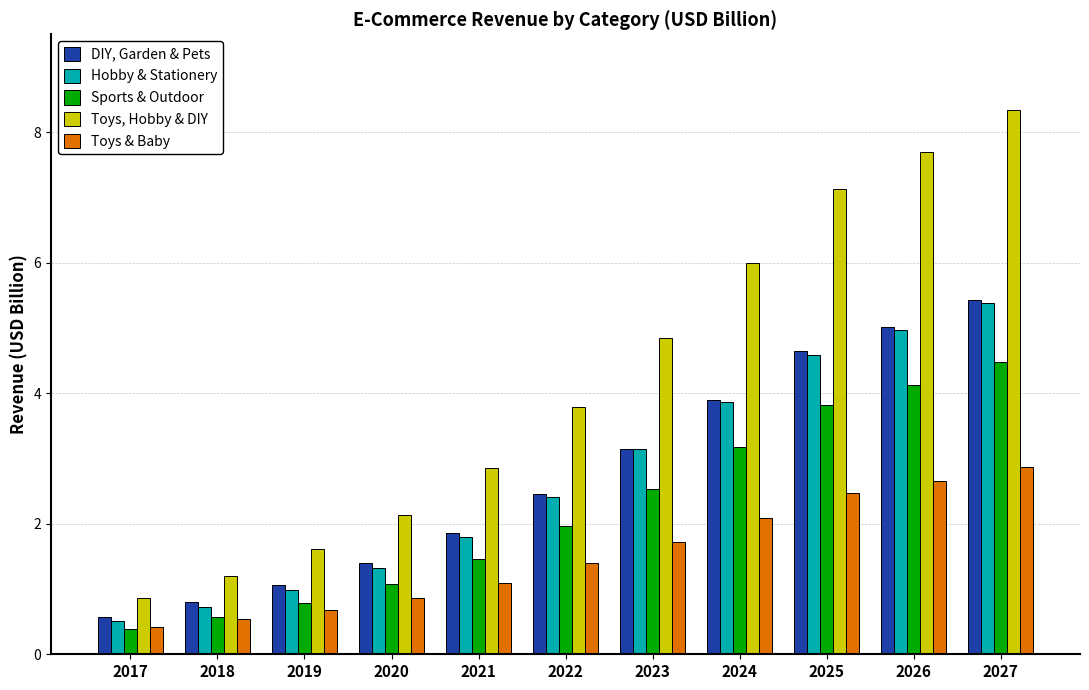

What is the greatest value displayed?

8.3